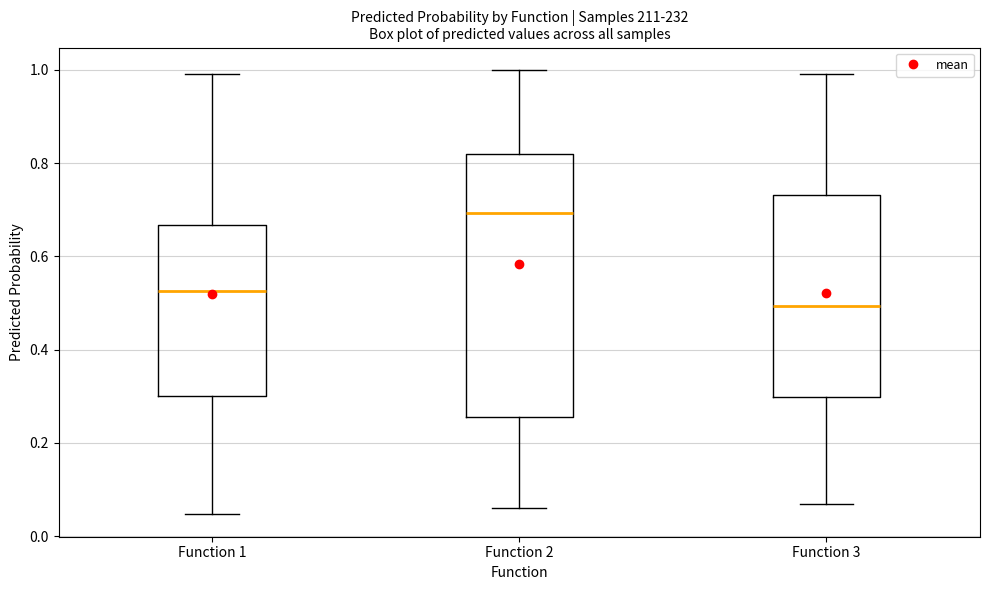

Comparing the boxes themselves (not the whiskers), which one is the tallest?

Function 2